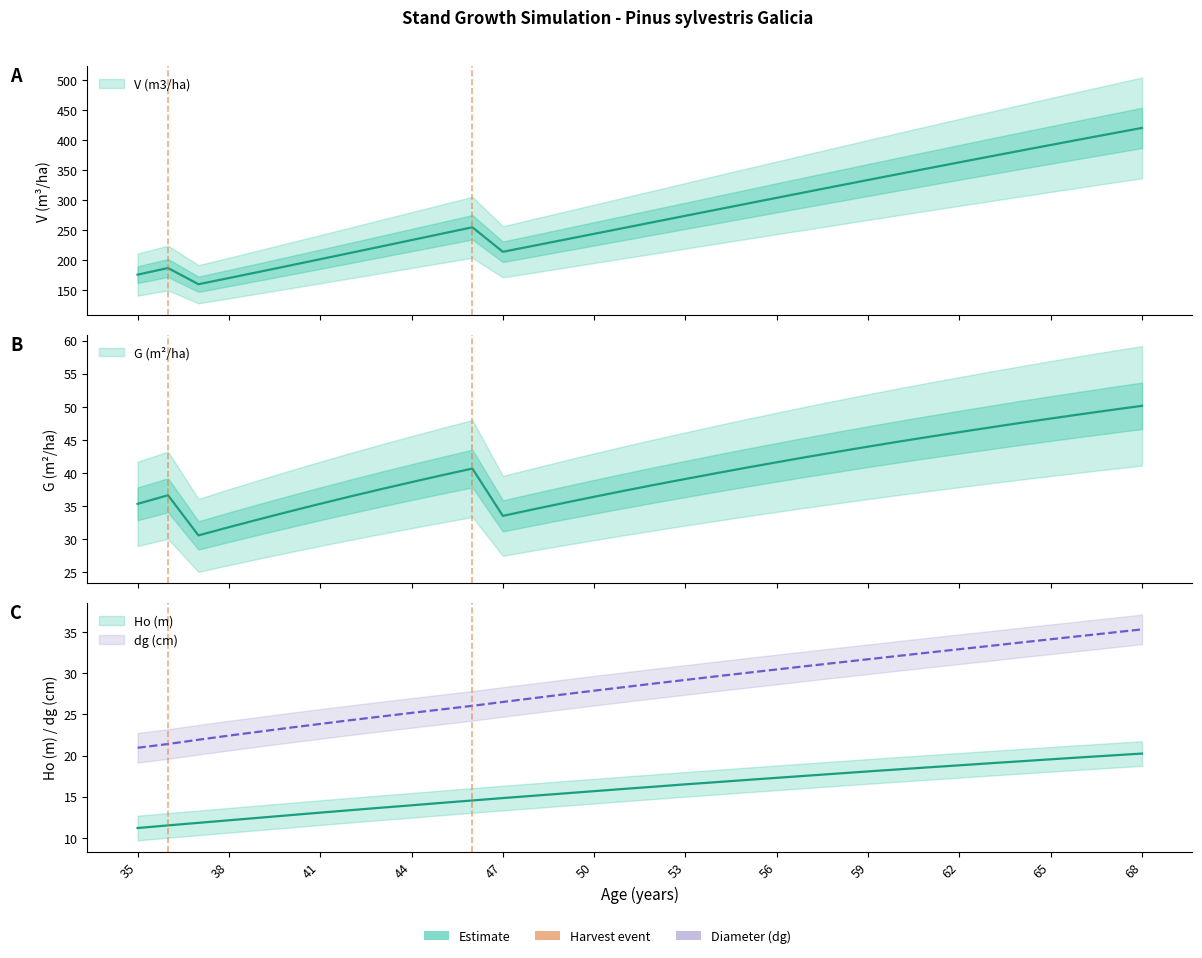

Which series has the largest total across all categories?

V (m3/ha)